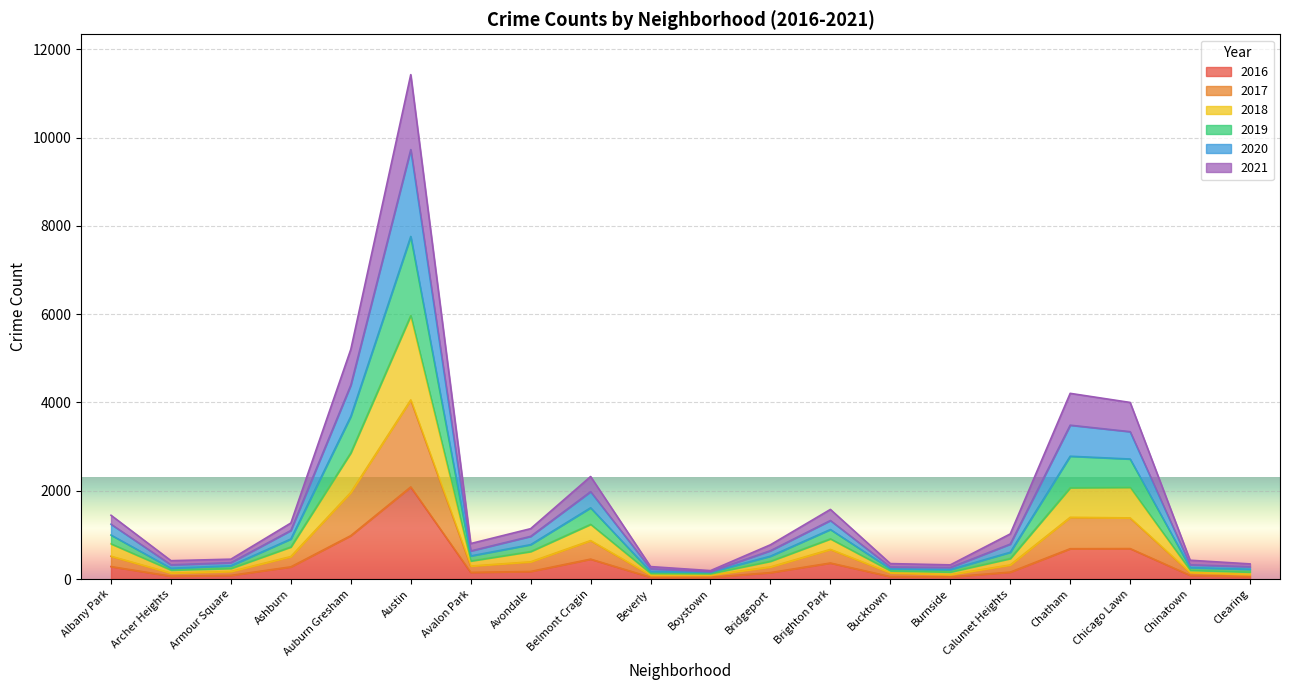

What is the difference between the 2016 values at Archer Heights and Bridgeport?

81